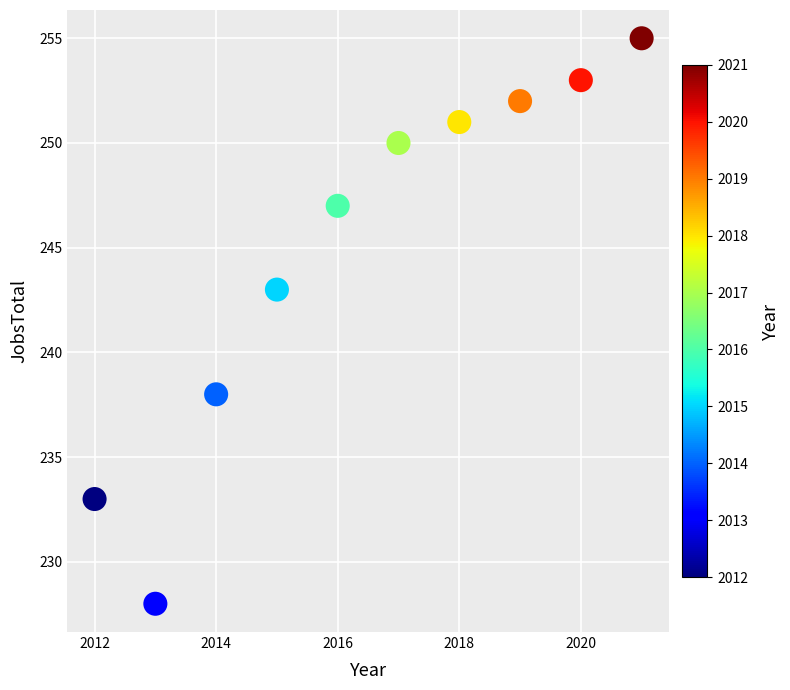

What Y value in the scatter plot is closest to 241?

243